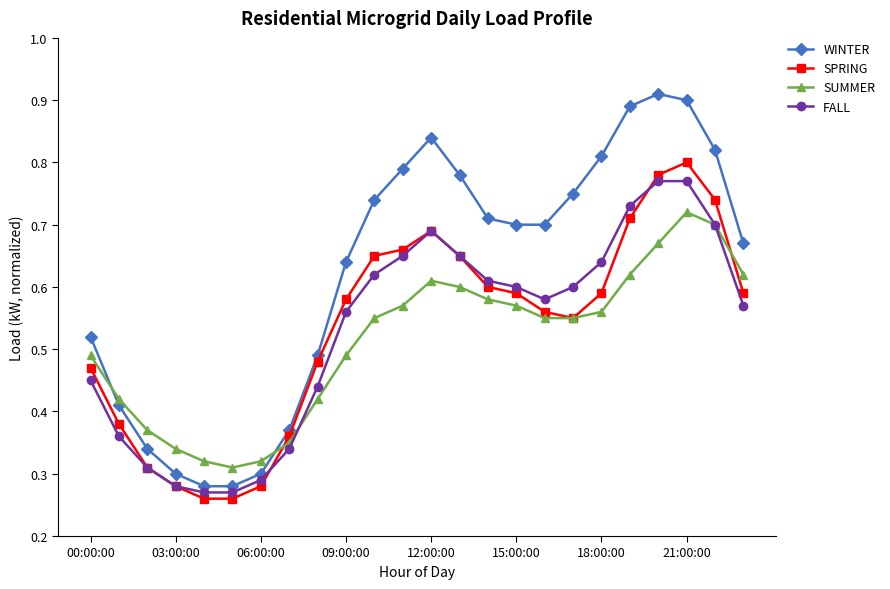

True or false: SPRING and WINTER intersect in this chart.

False